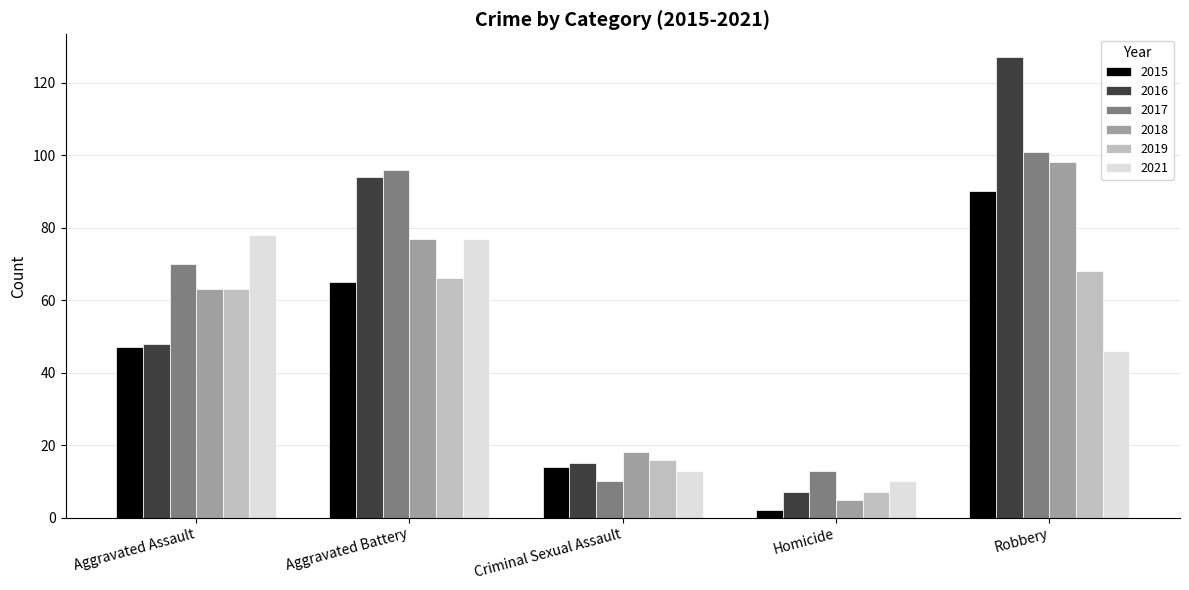

What is the value of the 2018 bar at the 2nd from the left?

77